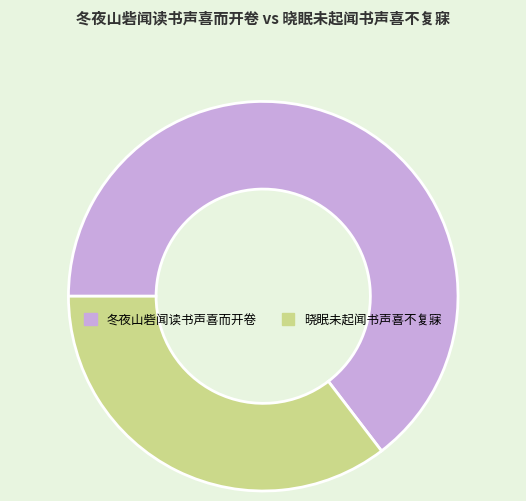

Count the number of slices in the pie.

2